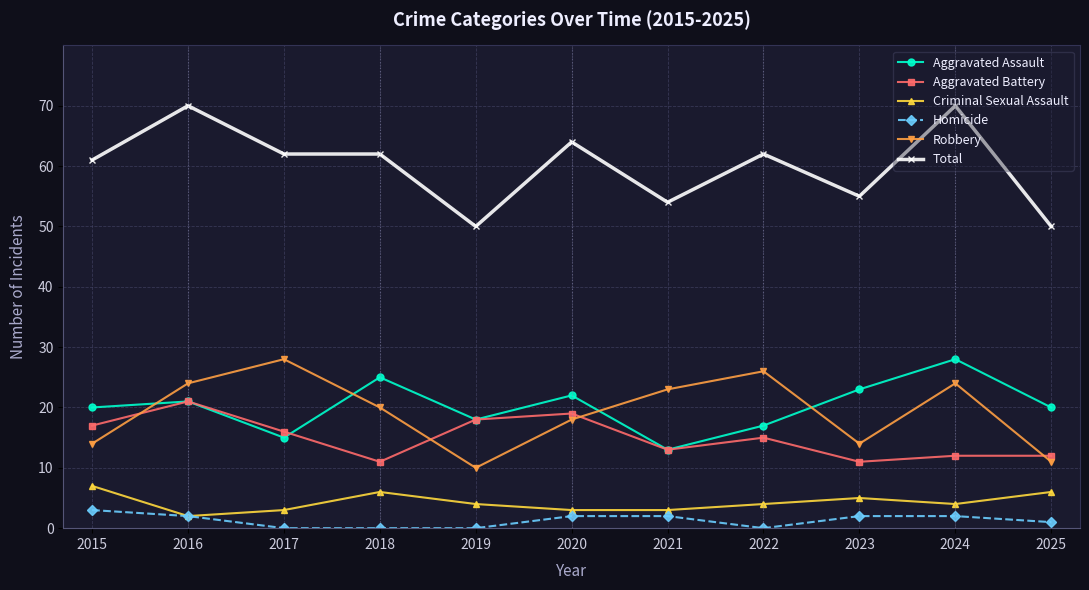

Does the chart display data point markers on the line(s)?

Yes